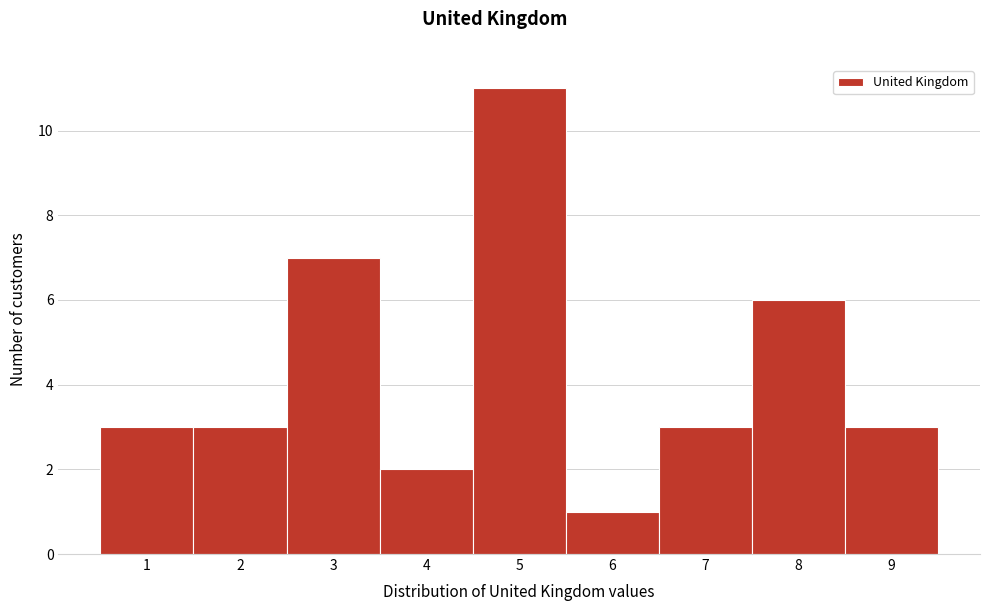

Reading left to right, transcribe this chart: for each bar, give the range it covers on the x-axis and its height. The values are not printed on the chart, so give them approximately, as read against the axis.

0.5 to 1.5: 3
1.5 to 2.5: 3
2.5 to 3.5: 7
3.5 to 4.5: 2
4.5 to 5.5: 11
5.5 to 6.5: 1
6.5 to 7.5: 3
7.5 to 8.5: 6
8.5 to 9.5: 3